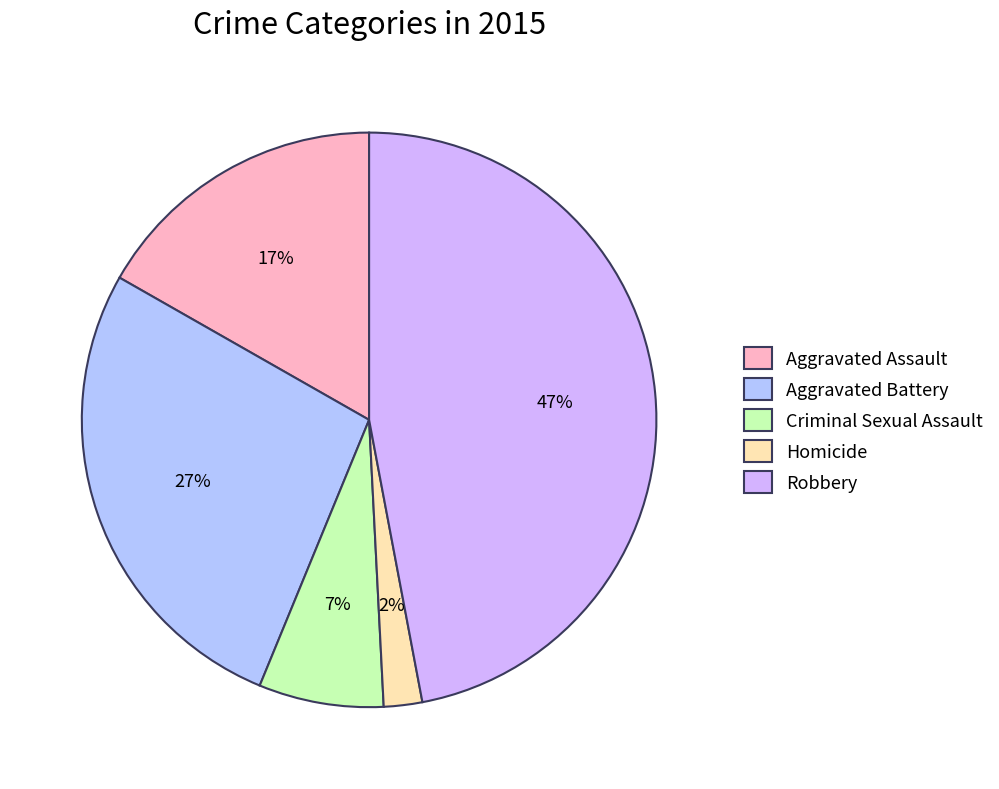

Is it true that Aggravated Battery is 27% of the pie?

True